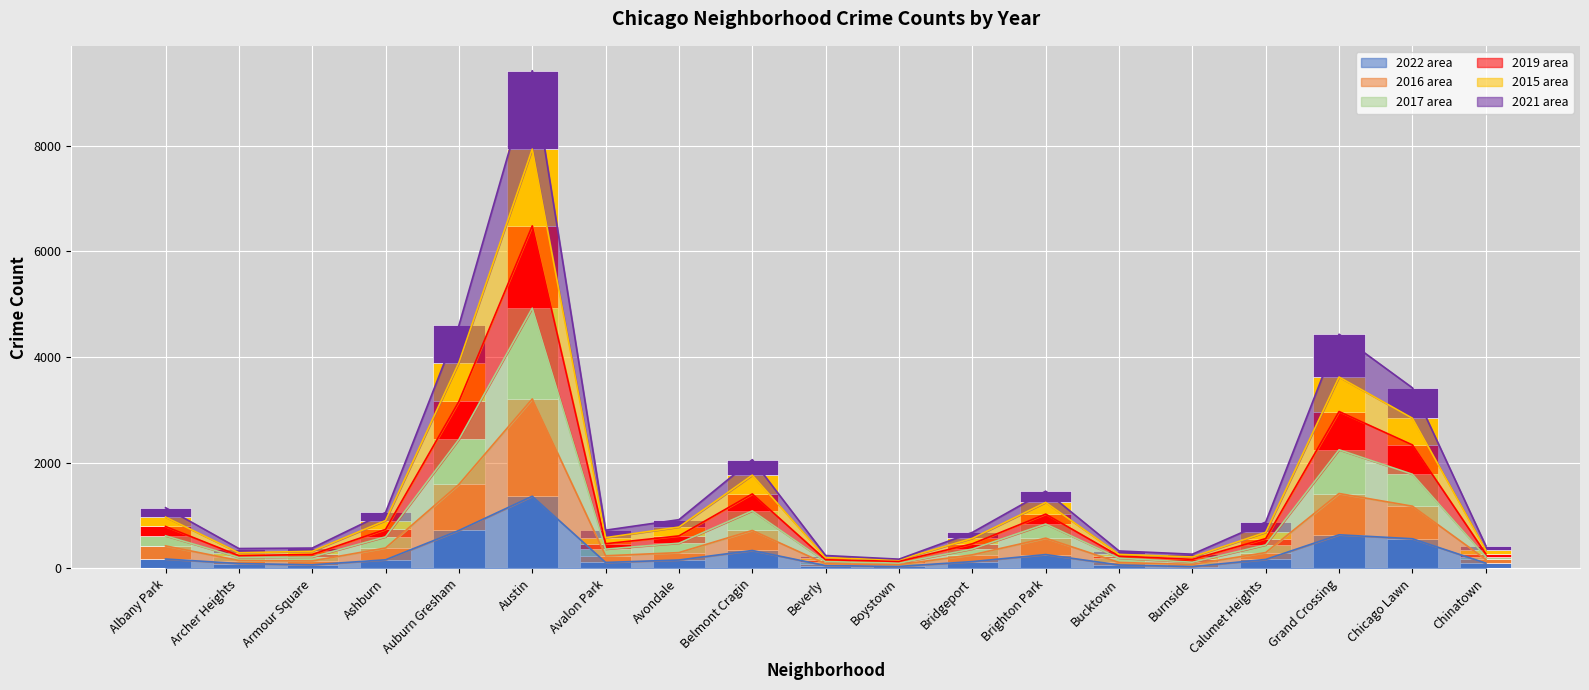

The 2015 series shows 94 at Archer Heights. True or false?

False